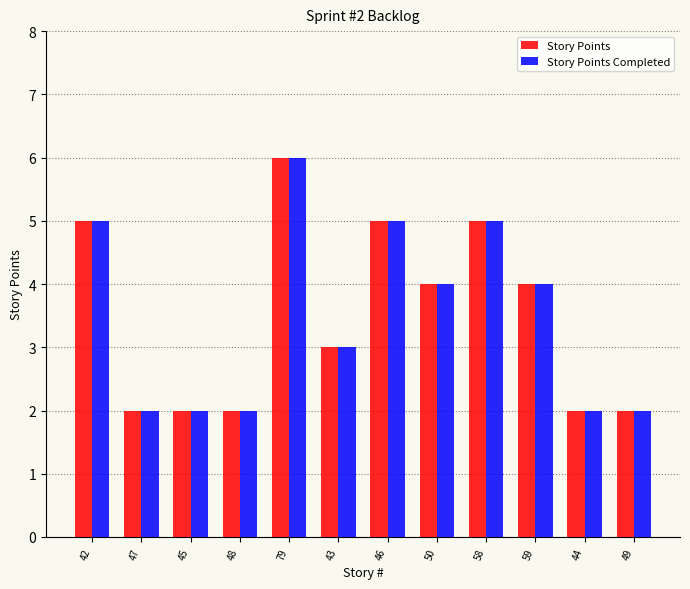

How many groups of bars are there?

12